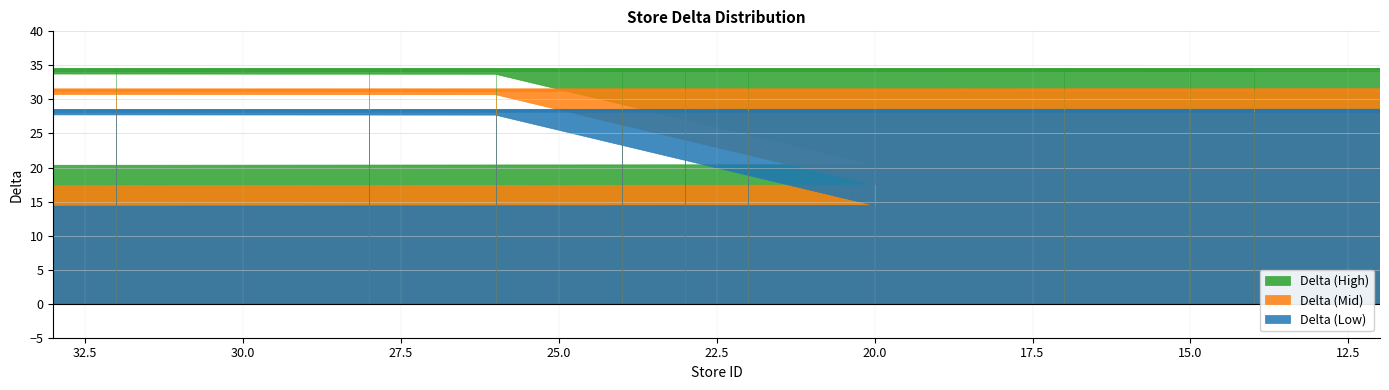

Reading left to right, transcribe all the data shown in this chart.

Delta (High): 20.2	20.2	20.3	20.4	33.7	34.0	34.0	34.0	34.1	34.1	34.1	34.1	34.2	34.2	34.2	34.3	34.3	34.3	34.3	34.3	34.3	34.4	34.4	34.4	34.4	34.4	34.4	34.5	34.5	34.5	34.5	34.5	34.5	34.5	34.5	34.5	34.5	34.5	34.5	34.6
Delta (Mid): 18.2	18.2	18.3	18.4	30.7	31.0	31.0	31.1	31.1	31.1	31.1	31.1	31.2	31.2	31.2	31.3	31.3	31.3	31.3	31.3	31.3	31.4	31.4	31.4	31.4	31.4	31.4	31.4	31.5	31.5	31.5	31.5	31.5	31.5	31.5	31.5	31.5	31.5	31.5	31.6
Delta (Low): 15.2	15.2	15.3	15.4	27.7	28.0	28.0	28.1	28.1	28.1	28.1	28.1	28.2	28.2	28.2	28.3	28.3	28.3	28.3	28.3	28.3	28.4	28.4	28.4	28.4	28.4	28.4	28.4	28.5	28.5	28.5	28.5	28.5	28.5	28.5	28.5	28.5	28.5	28.5	28.6